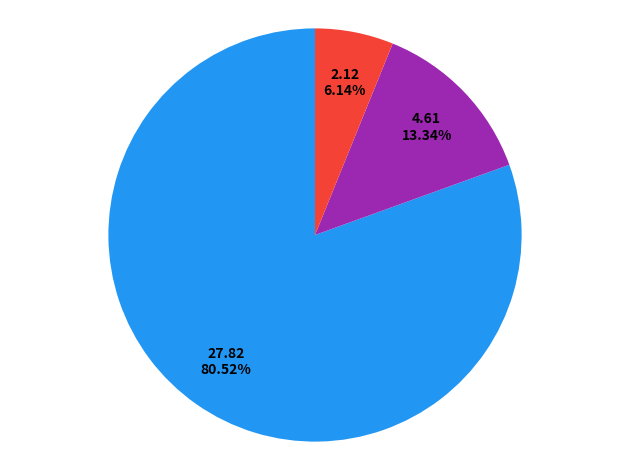

Is there a majority slice in this chart?

Yes